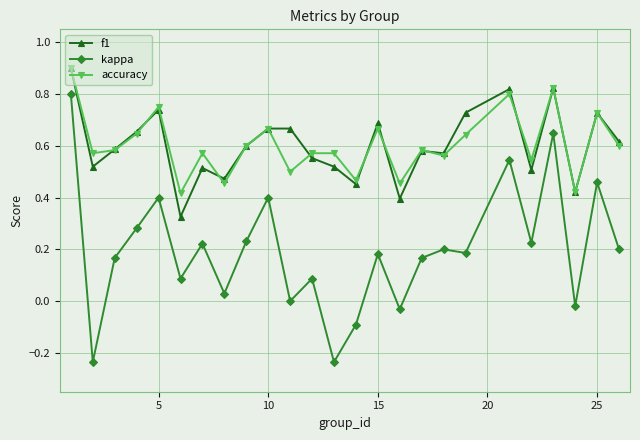

True or false: f1 has more than 1 interior local peaks.

True